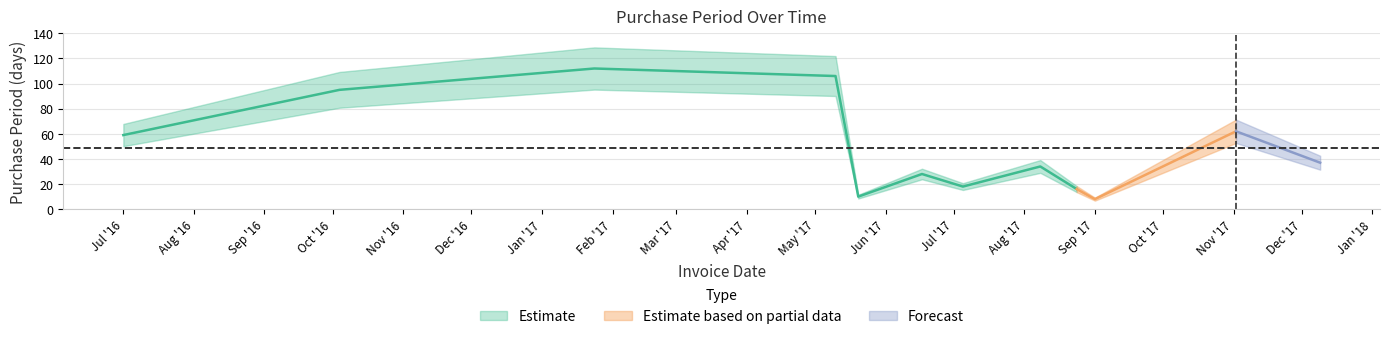

Reading left to right, what are all the values shown in this chart?

2016-07-01=59	2016-10-04=95	2017-01-24=112	2017-05-10=106	2017-05-20=10	2017-06-17=28	2017-07-05=18	2017-08-08=34	2017-08-24=16	2017-09-01=8	2017-11-02=62	2017-12-09=37